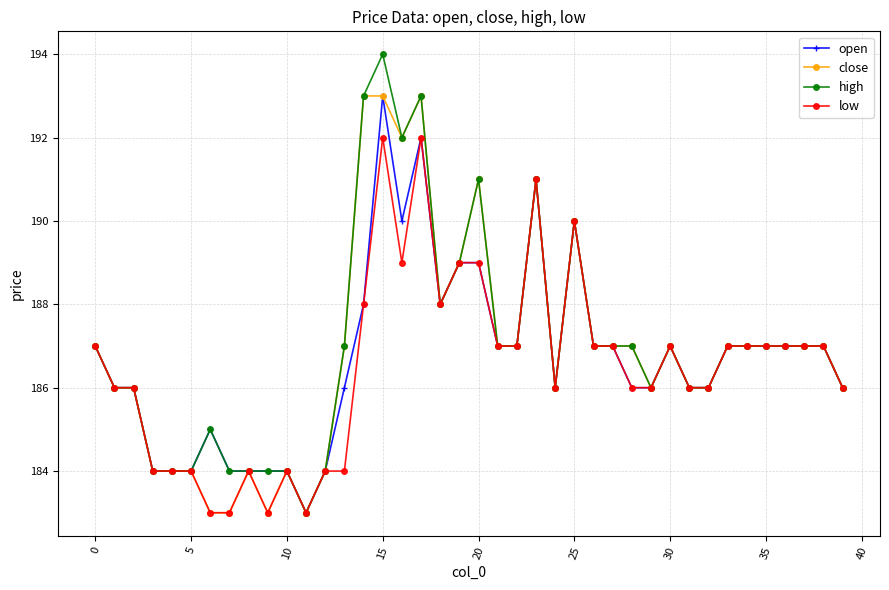

What is the minimum value shown in the chart?

183